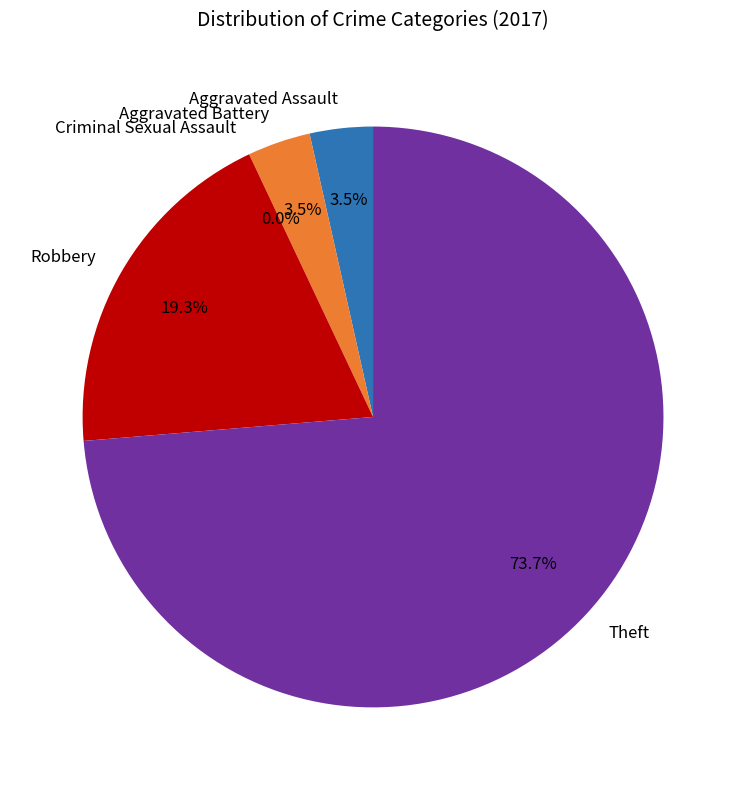

Which category has the smallest portion of the pie?

Criminal Sexual Assault